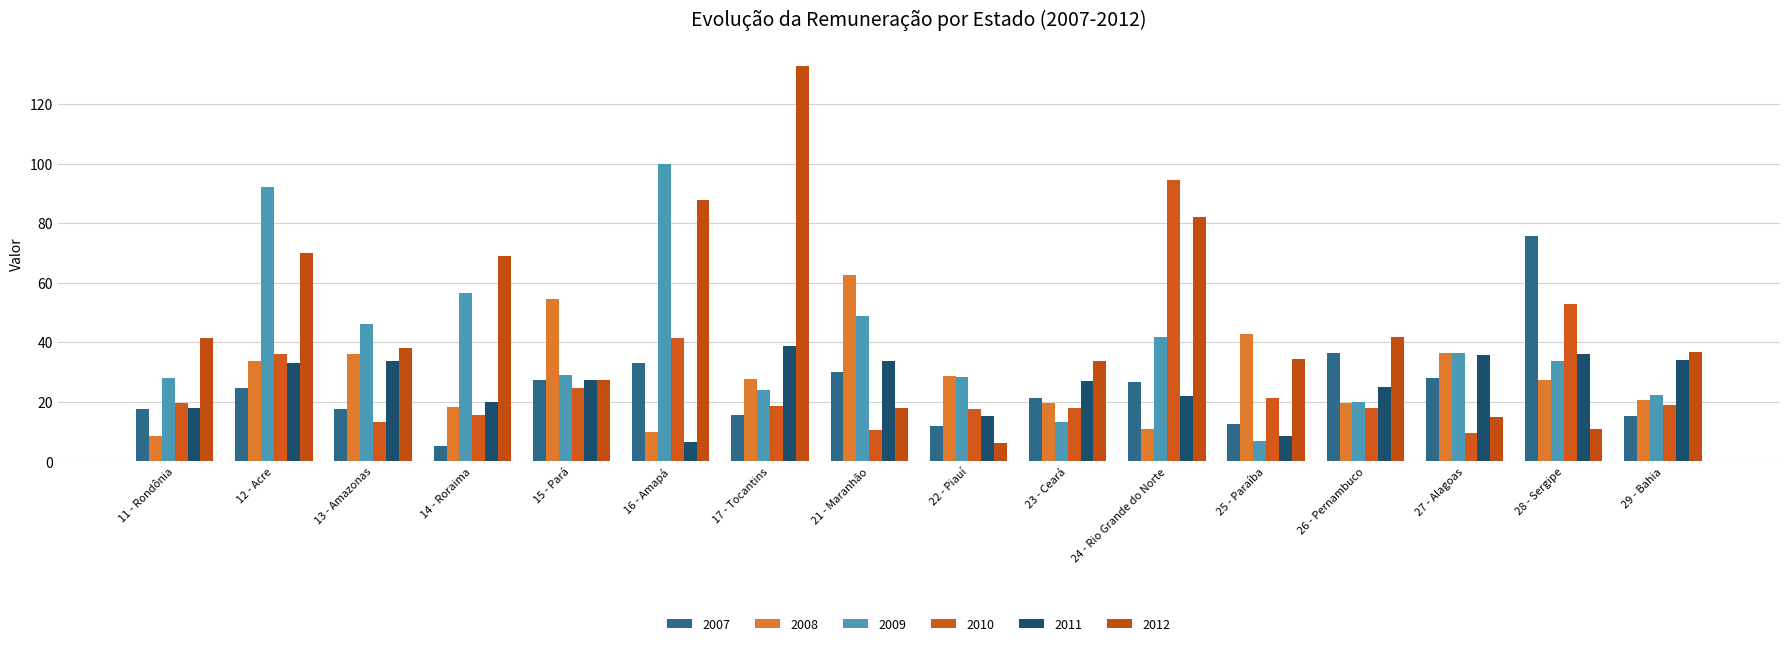

How many values in the 2007 series are below 24?

8